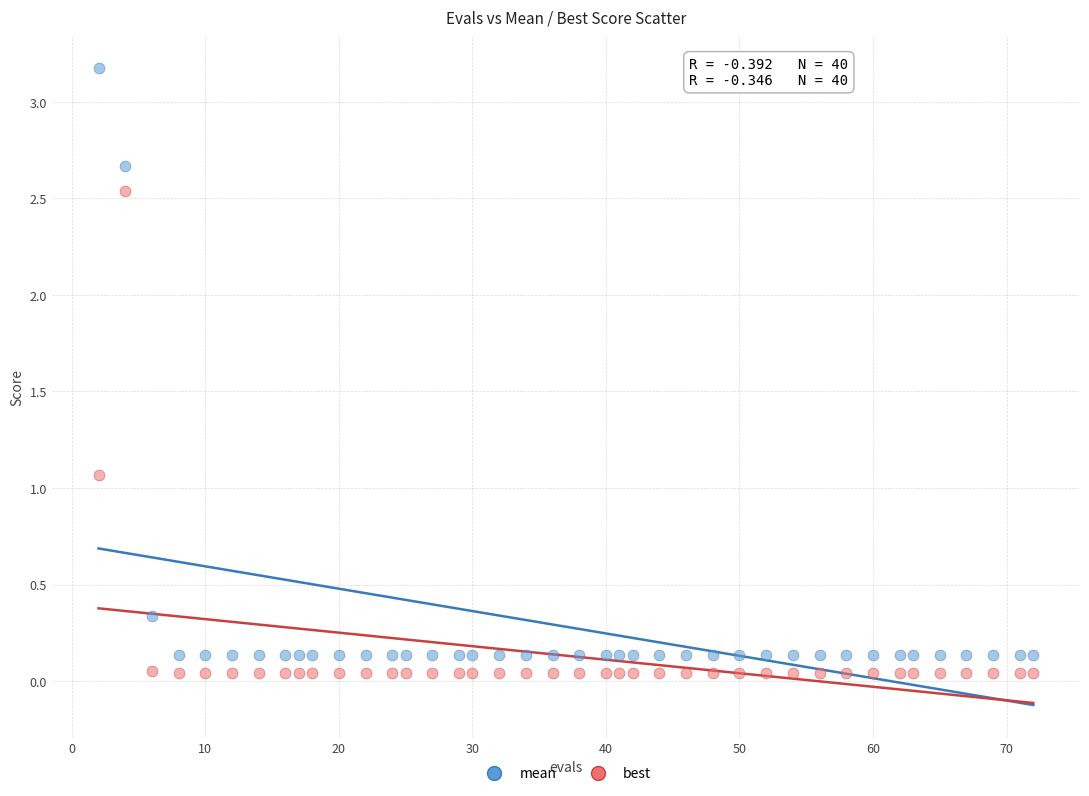

Across all series, what Y value is closest to 1?

1.1